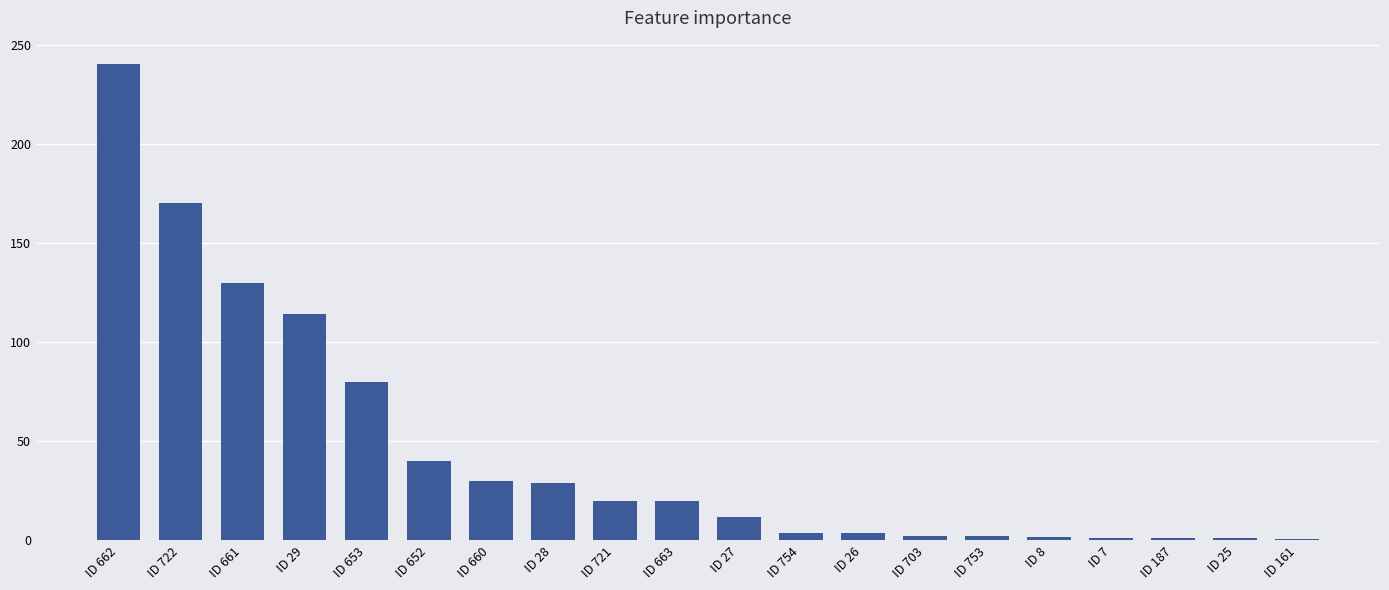

The chart shows a value of 3.7 at ID 26. True or false?

True